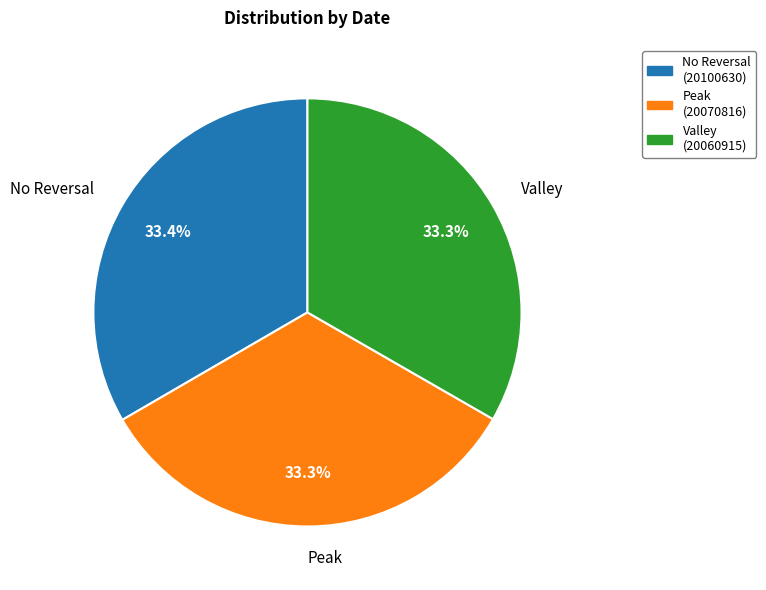

What is the ratio of the value at Valley (20060915) to the value at Peak (20070816)?

1.0